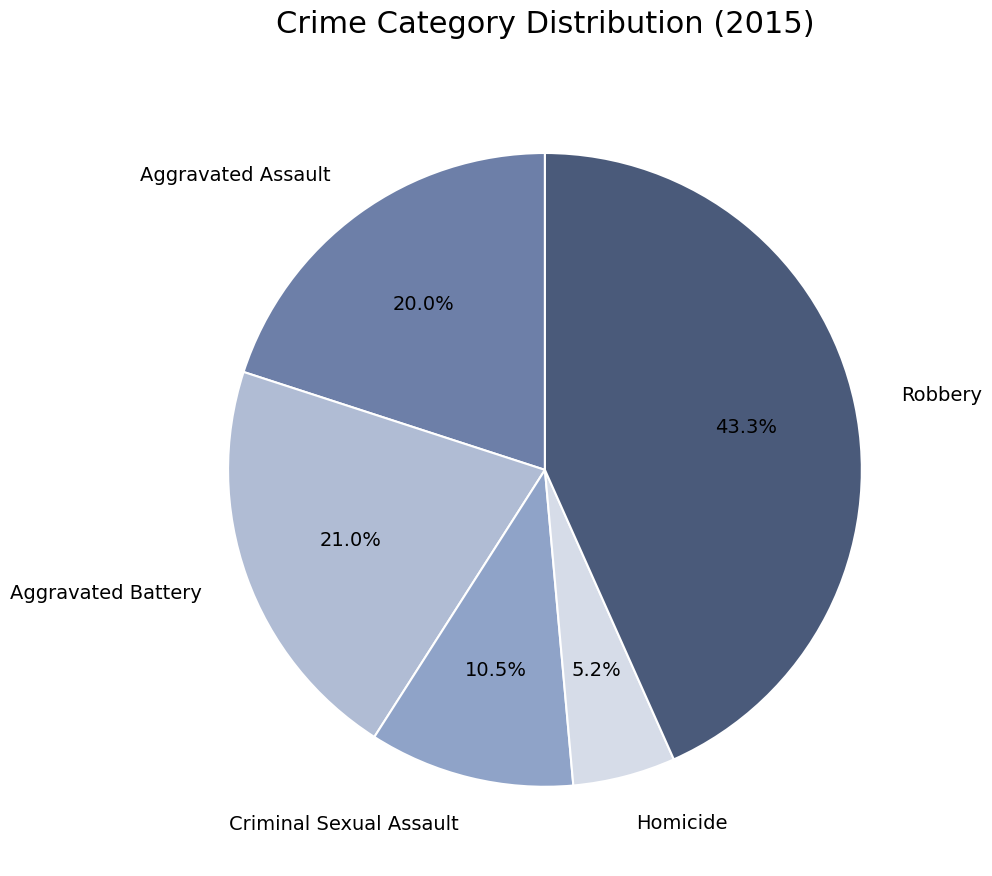

What percentage is NOT represented by Aggravated Assault?

80.0%